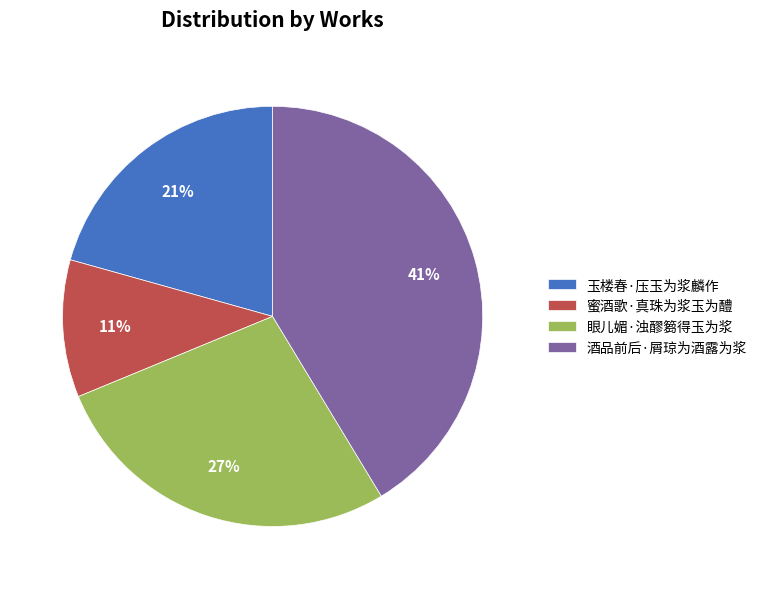

What is the ratio of the value at 酒品前后·屑琼为酒露为浆 to the value at 玉楼春·压玉为浆麟作?

2.0